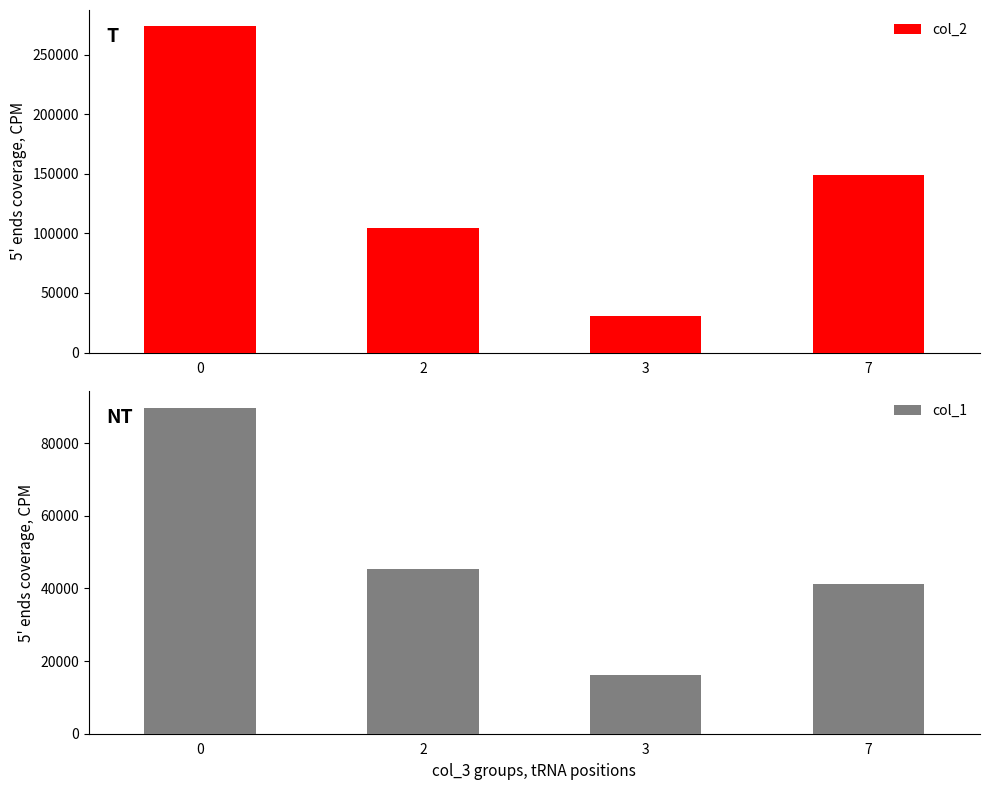

What is the sum of the col_2 values at 7 and 3?

179106